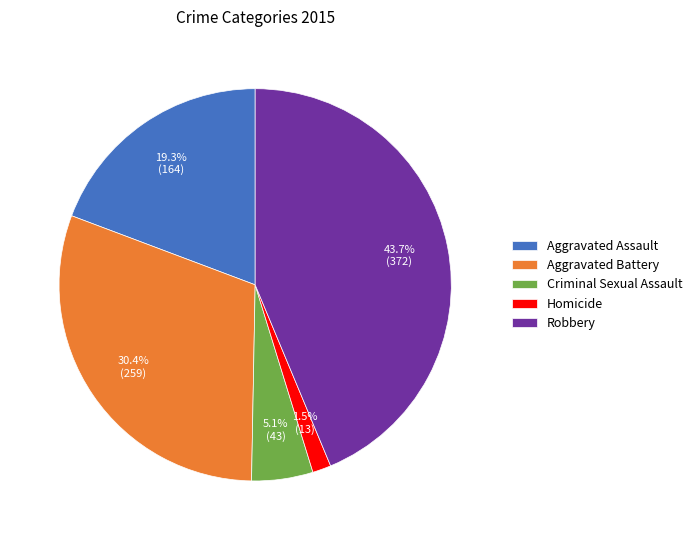

The Aggravated Battery slice represents 30% of the pie. True or false?

True